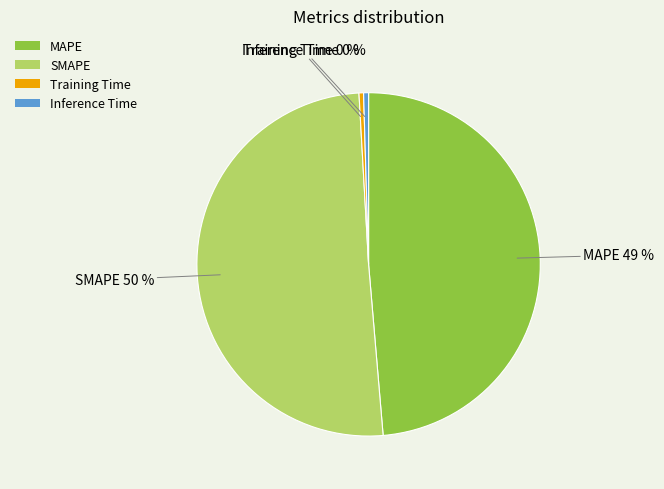

Is the sum of Training Time and SMAPE greater than half?

Yes